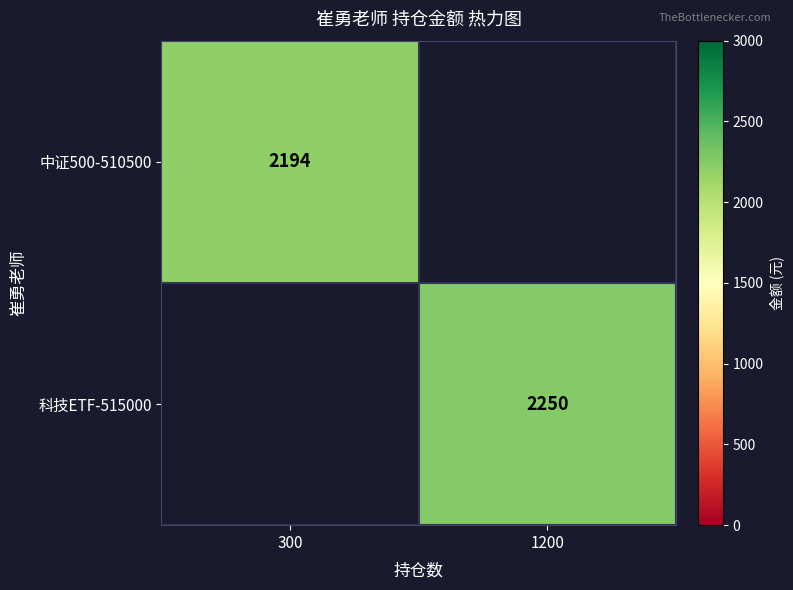

At how many categories does at least one series exceed 2206?

1